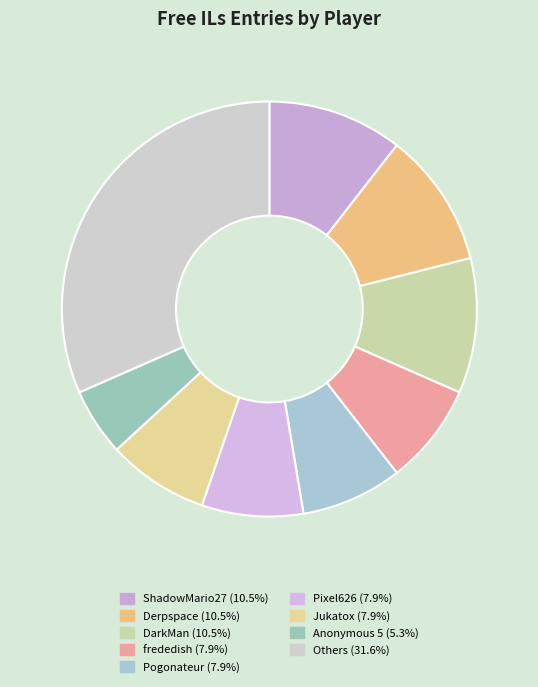

How many segments does this pie chart have?

9